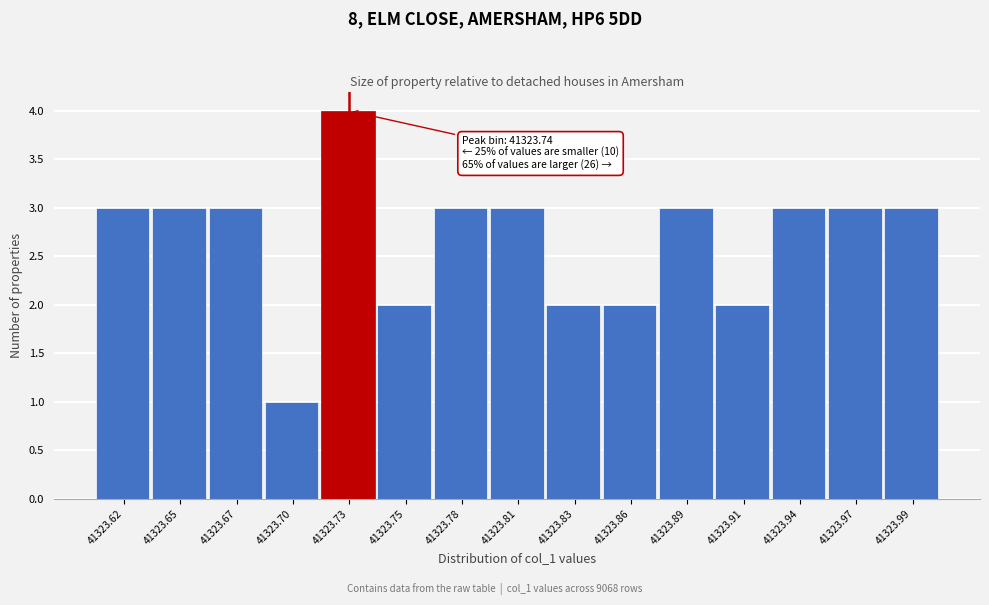

Reading right to left, transcribe all the data shown in this chart.

41323.99=3	41323.97=3	41323.94=3	41323.91=2	41323.89=3	41323.86=2	41323.83=2	41323.81=3	41323.78=3	41323.75=2	41323.73=4	41323.70=1	41323.67=3	41323.65=3	41323.62=3